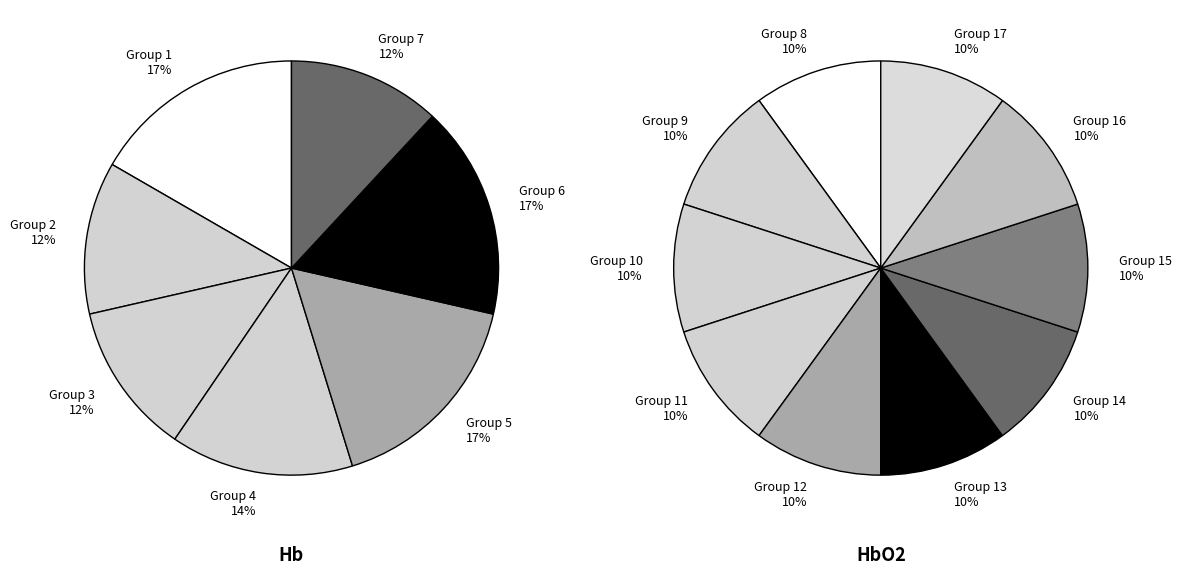

What percentage is the 5 slice, to the nearest percent?

12%